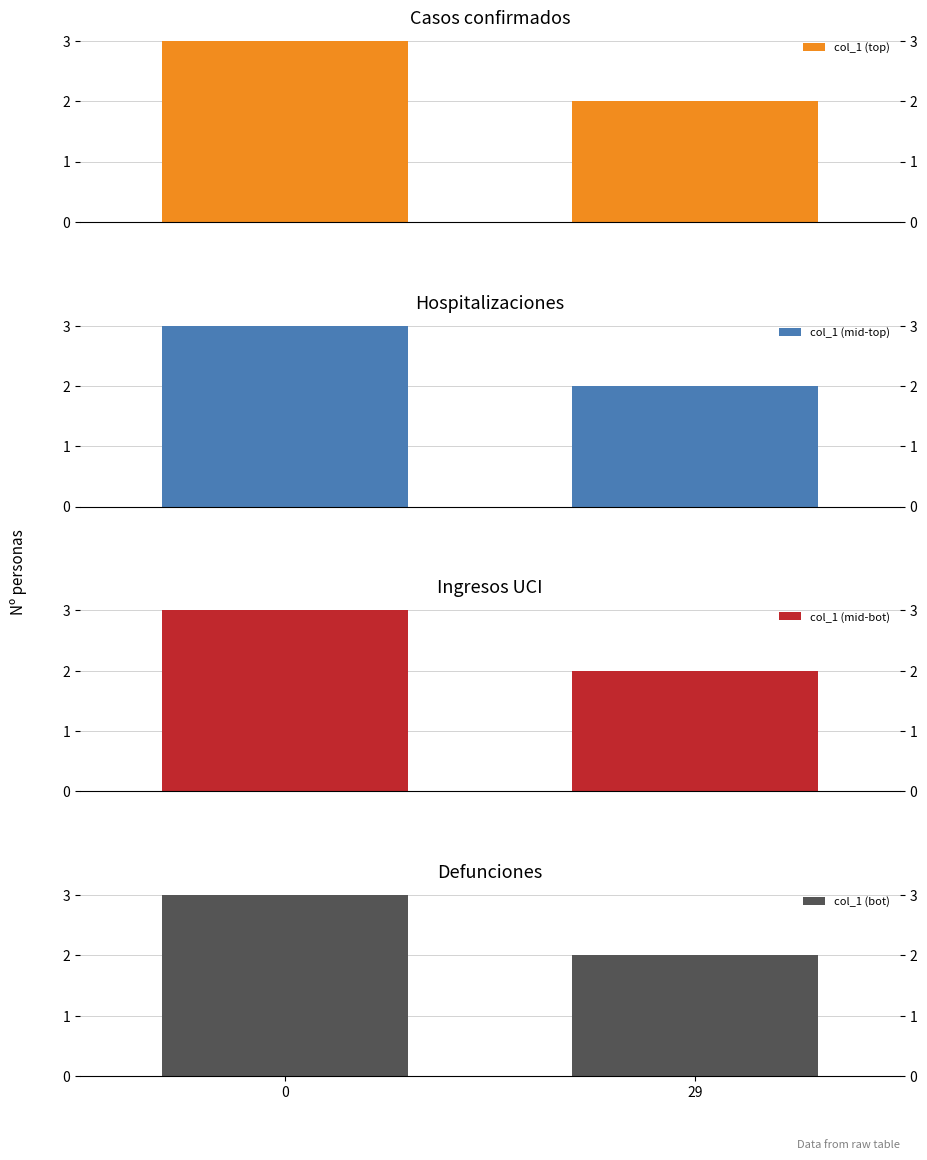

Rank the series by their maximum value, from highest to lowest.

col_1 (top), col_1 (mid-top), col_1 (mid-bot), col_1 (bot)